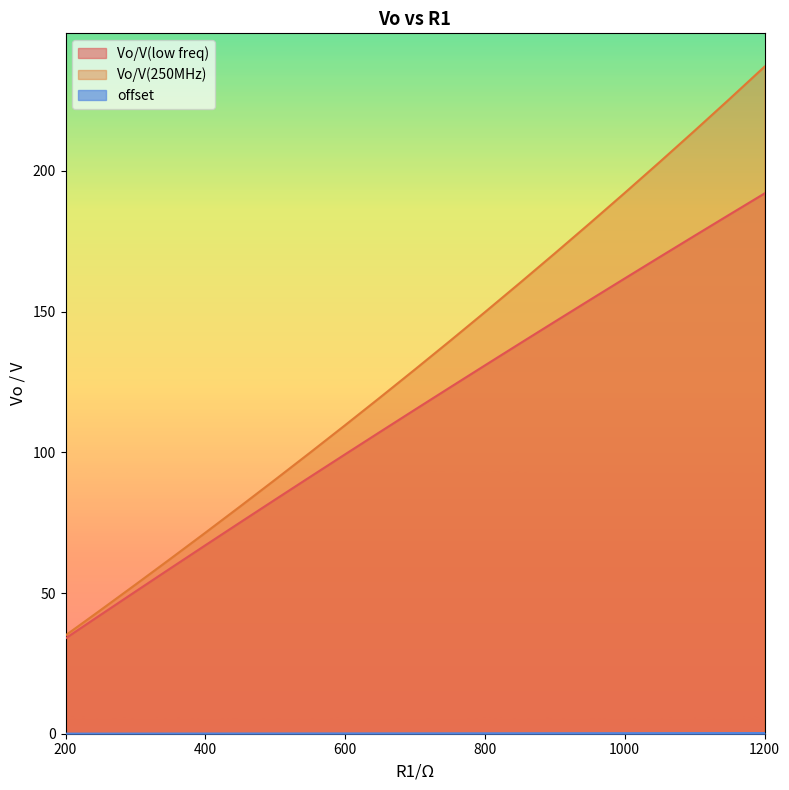

Between 850 and 950, which is larger?

950